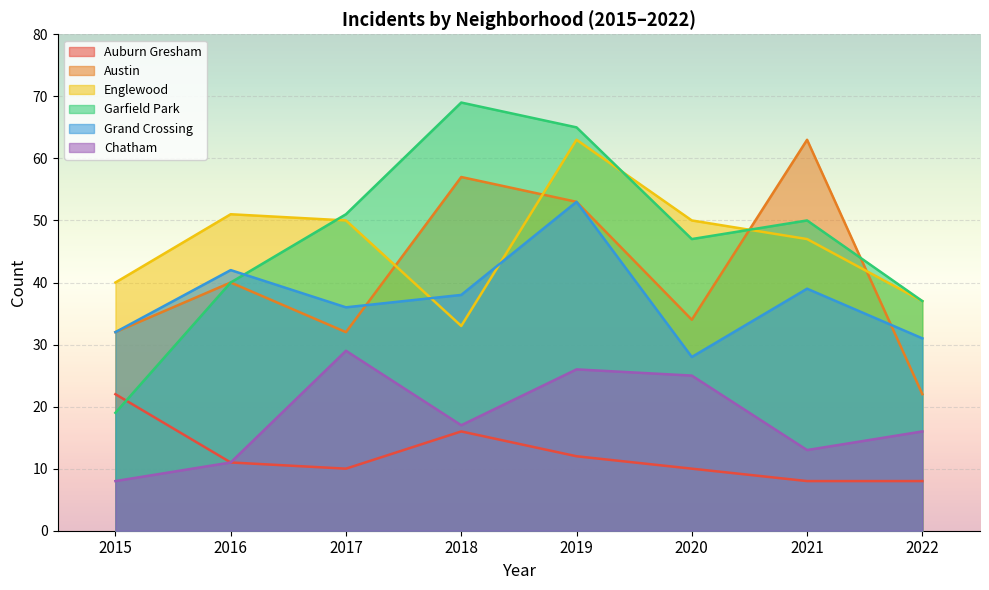

True or false: Austin and Auburn Gresham intersect in this chart.

False